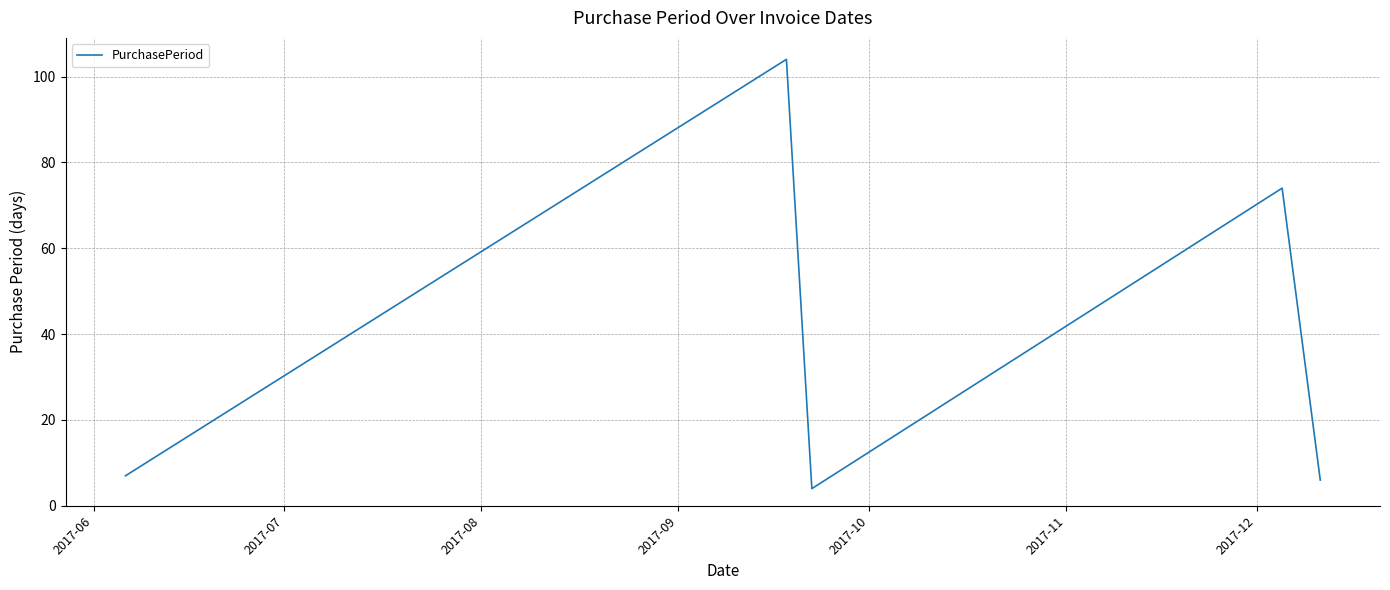

How many interior local peaks (higher than both neighbors) does the data have?

2